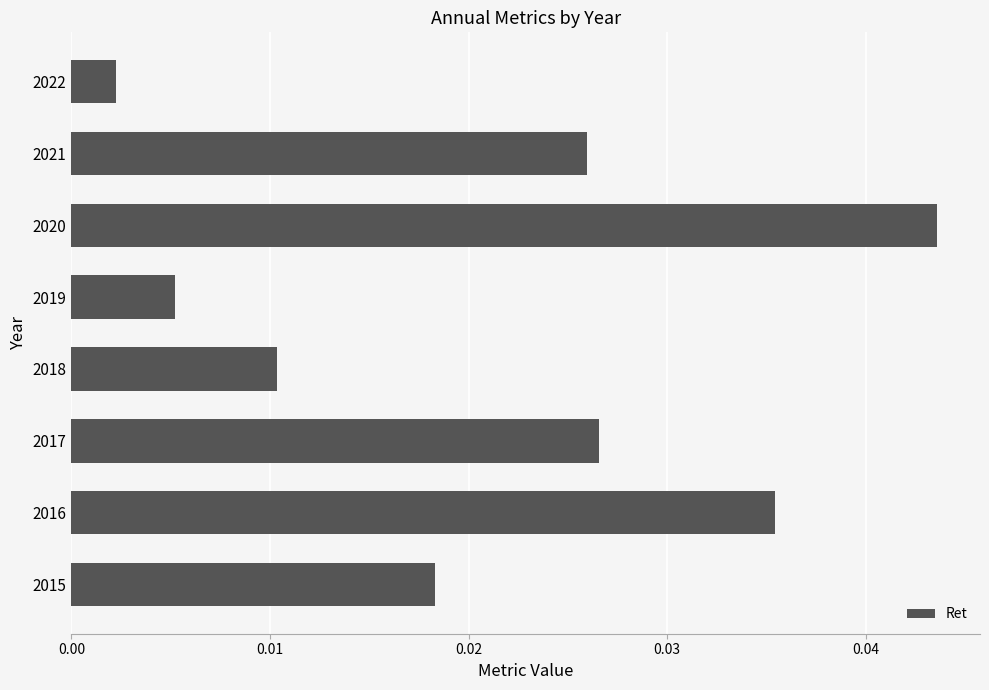

List the labels in order of value, smallest first.

2022, 2019, 2018, 2015, 2021, 2017, 2016, 2020